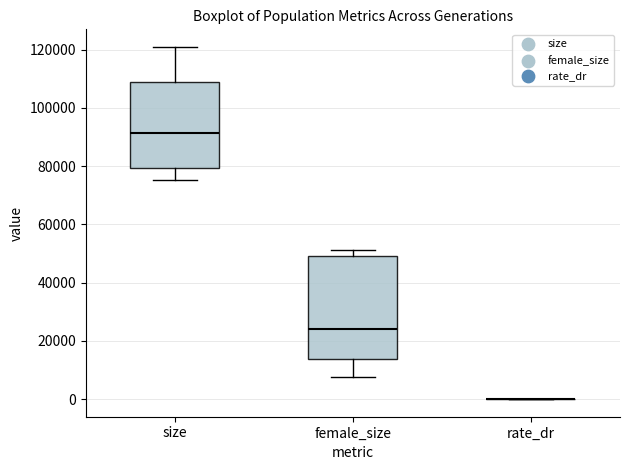

Comparing the boxes themselves (not the whiskers), which one is the tallest?

female_size